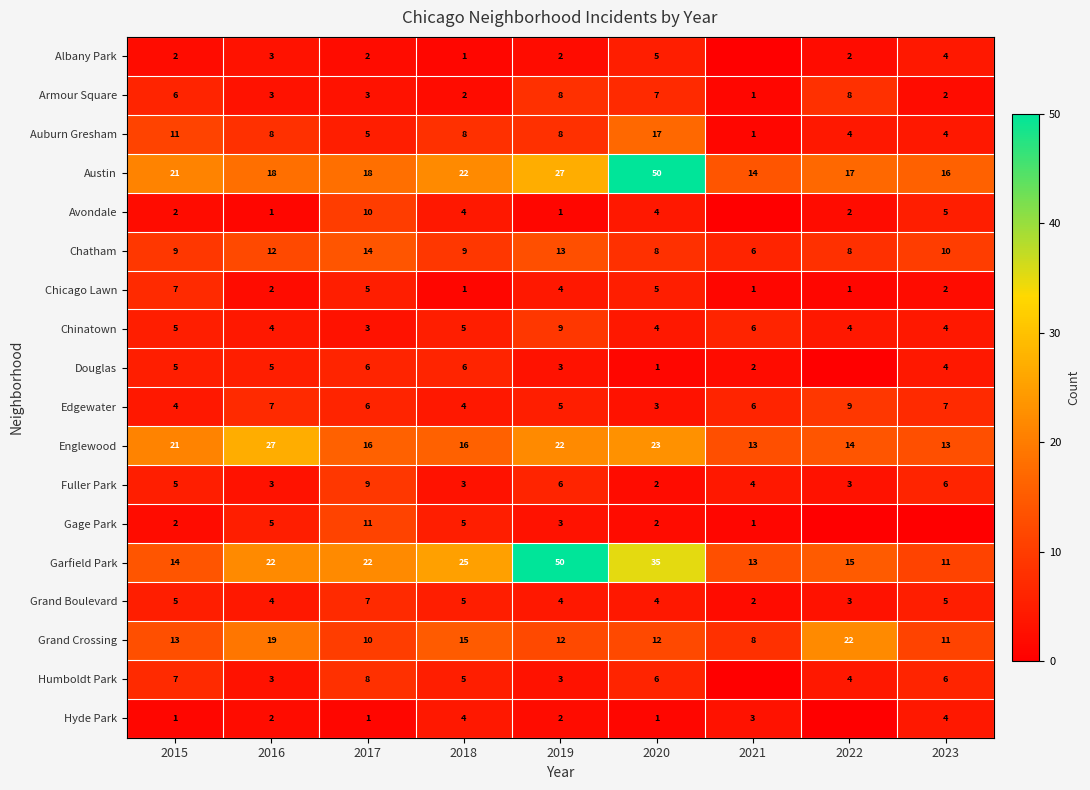

How many data points does each series have?

9